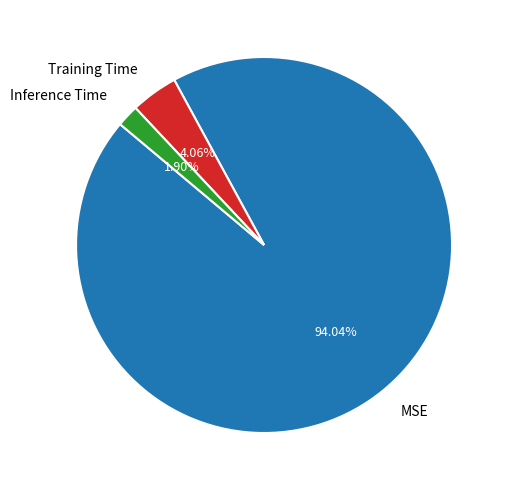

Between MSE and Training Time, which is larger?

MSE